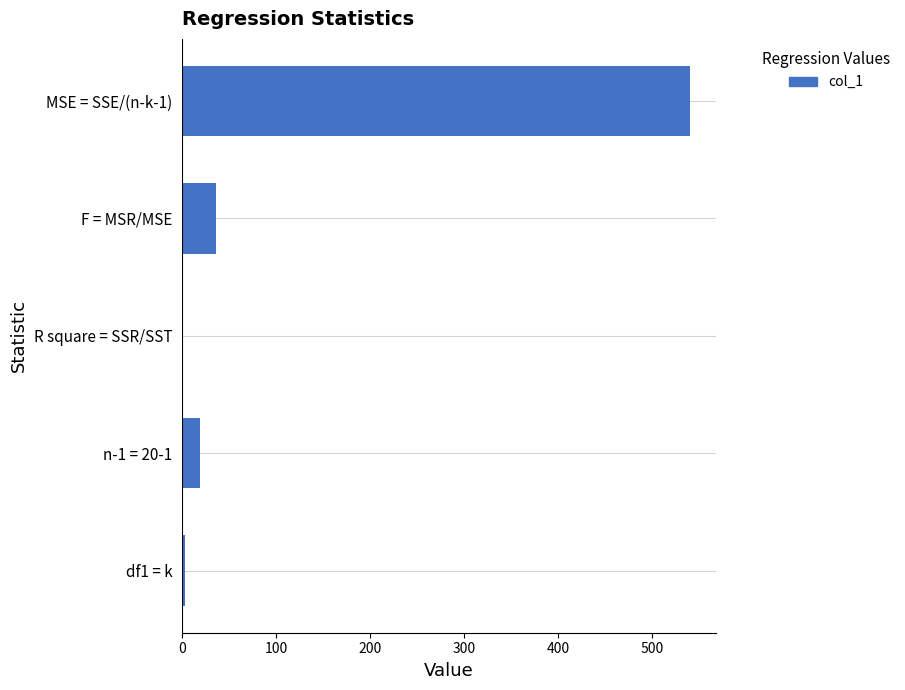

What is the change in value from n-1 = 20-1 to F = MSR/MSE?

+16.9